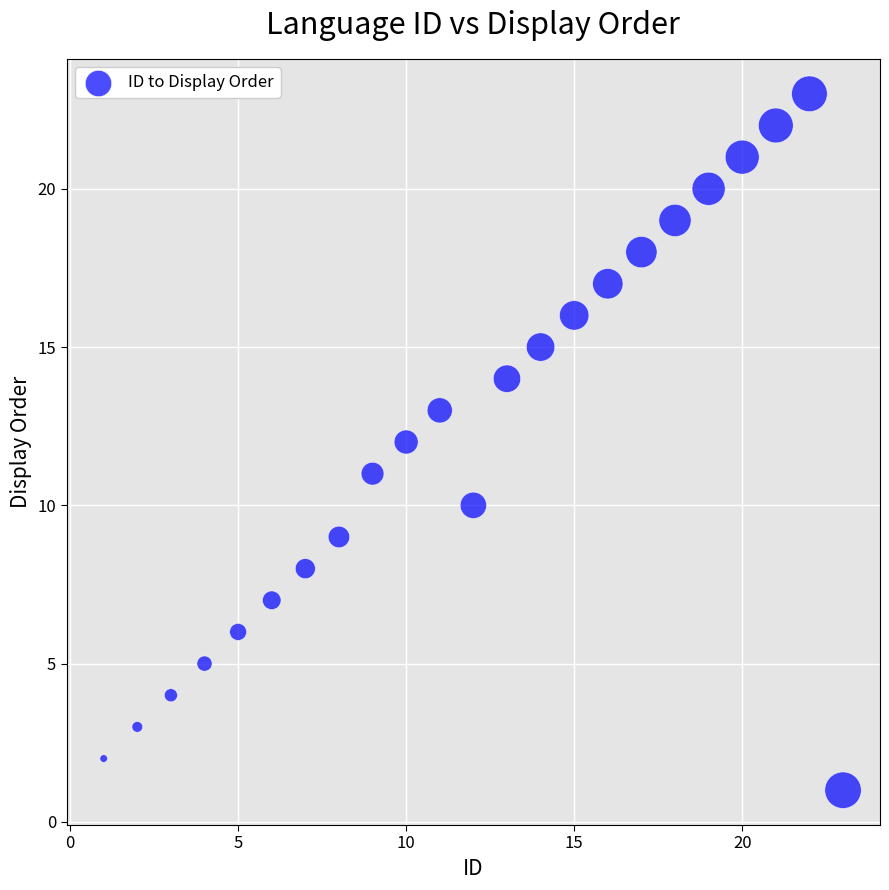

What is the range of Y values (max minus min)?

22